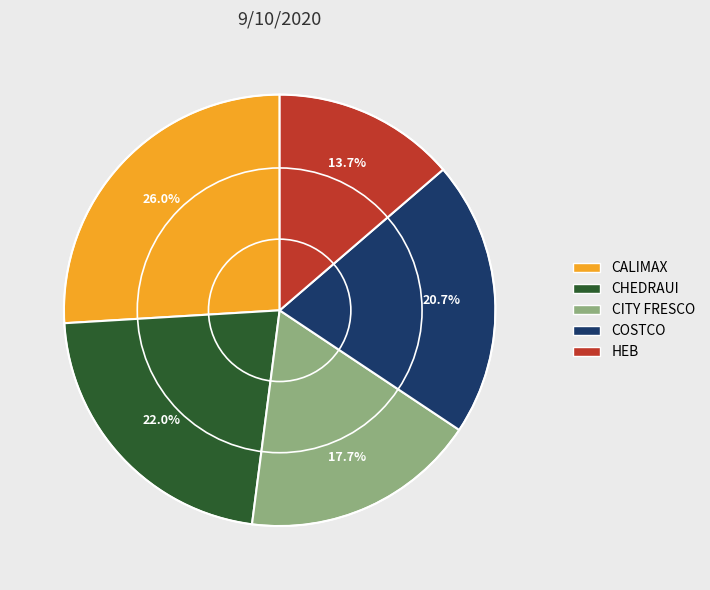

True or false: CALIMAX accounts for 26% of the total.

True